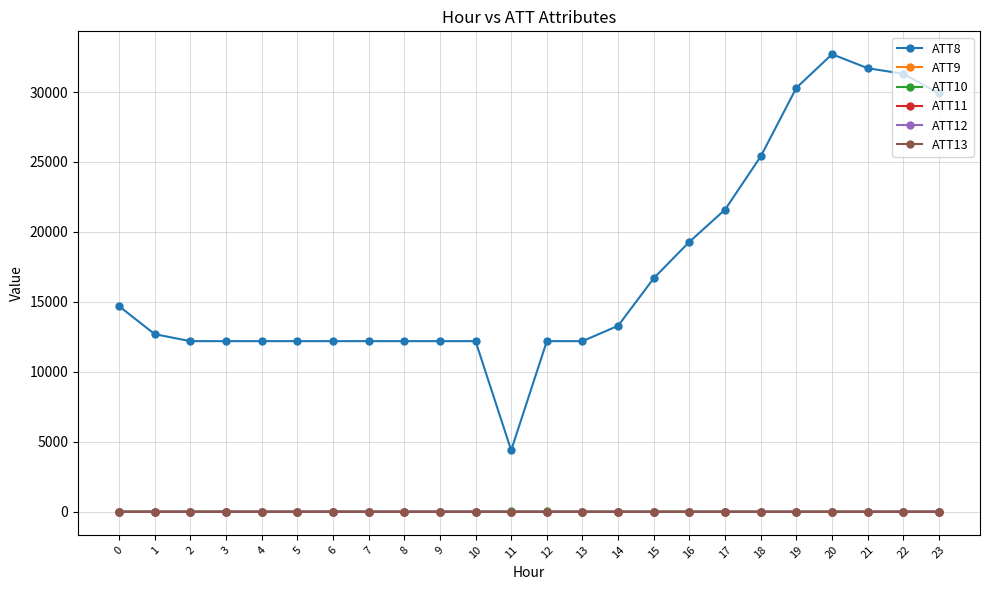

The ATT12 series shows 26.5 at 6. True or false?

True